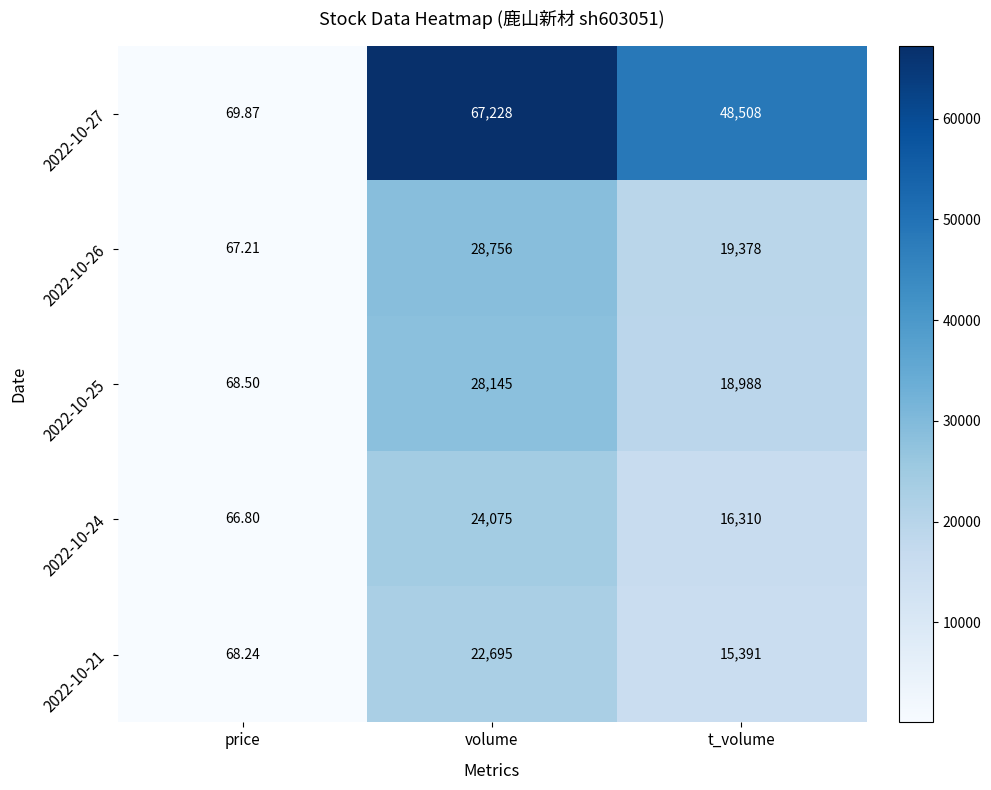

Which series has the largest range (max minus min)?

2022-10-27